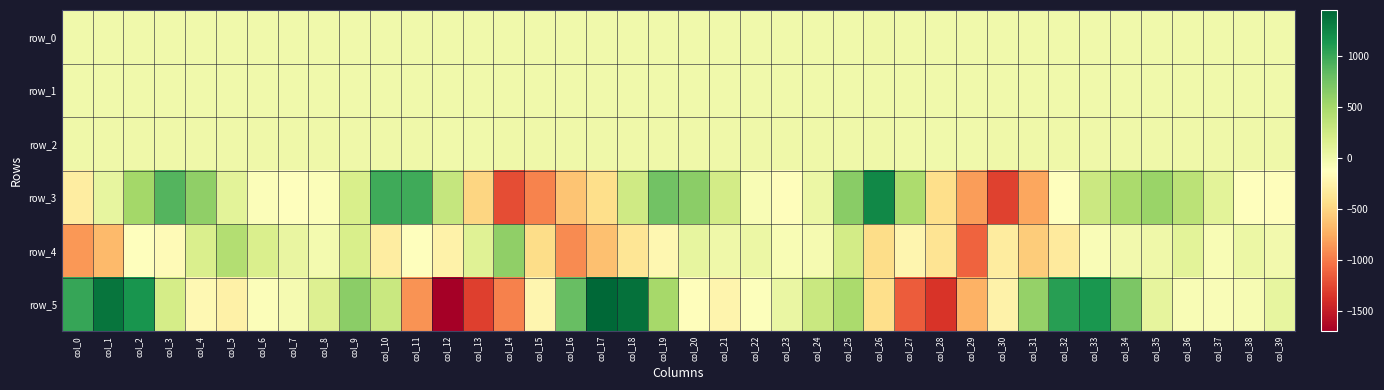

List the series in order of their peak value, highest first.

row_5, row_3, row_4, row_2, row_0, row_1